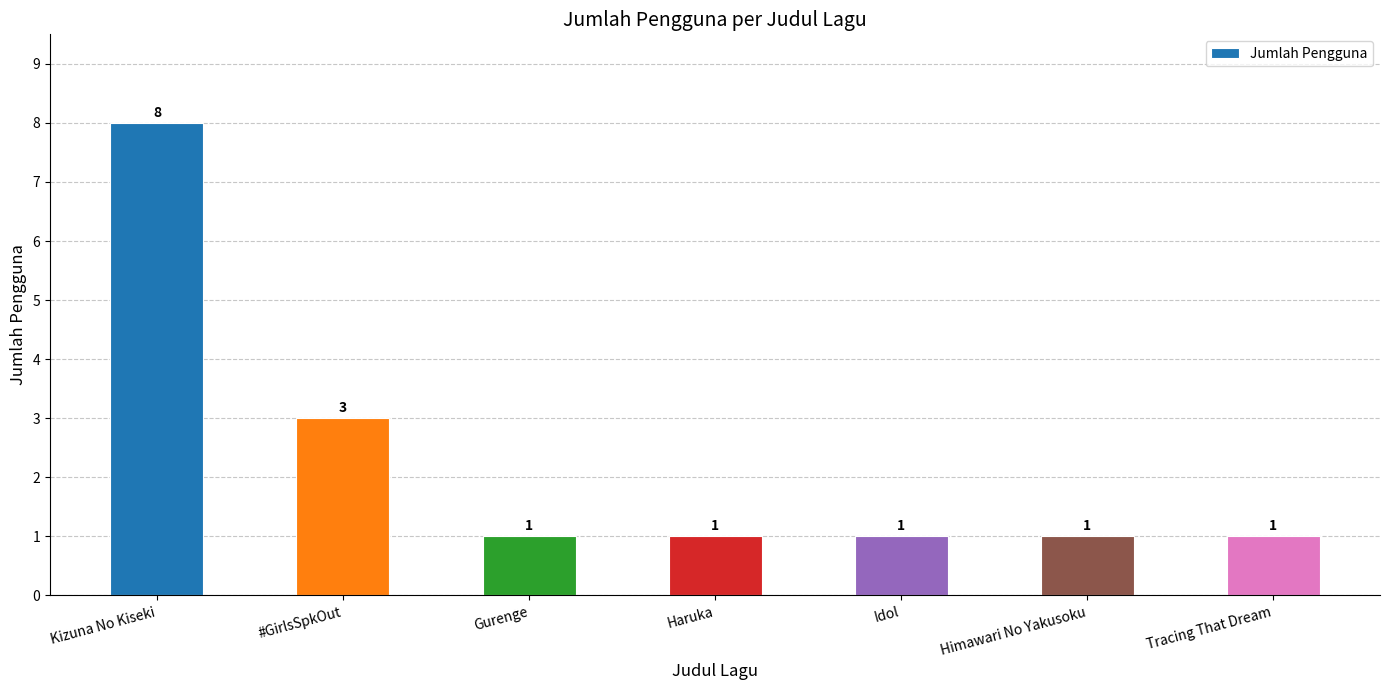

How many bars are there in total?

7